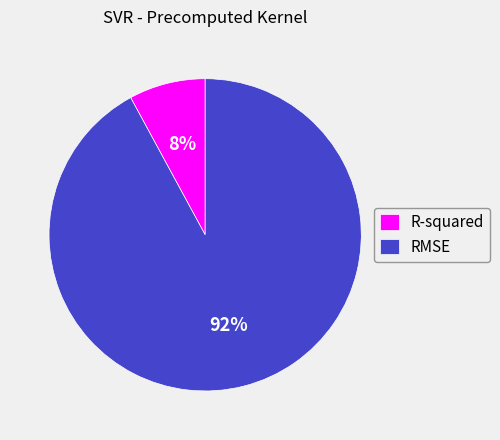

How many segments does this pie chart have?

2